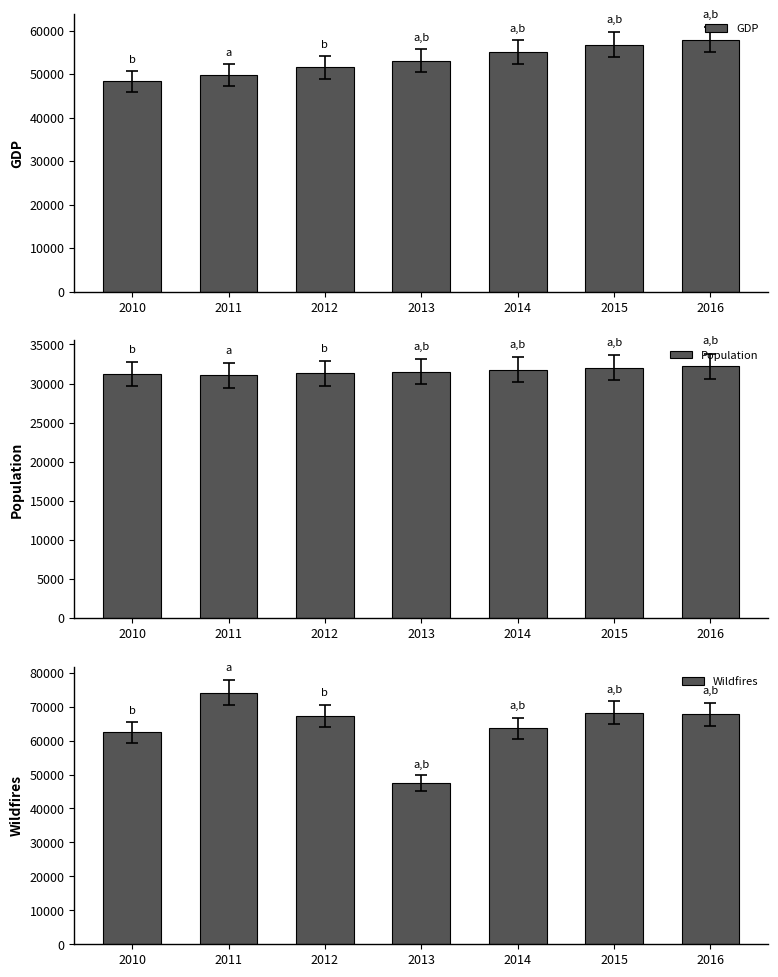

Rank the categories by Wildfires value from lowest to highest.

2013, 2010, 2014, 2012, 2016, 2015, 2011